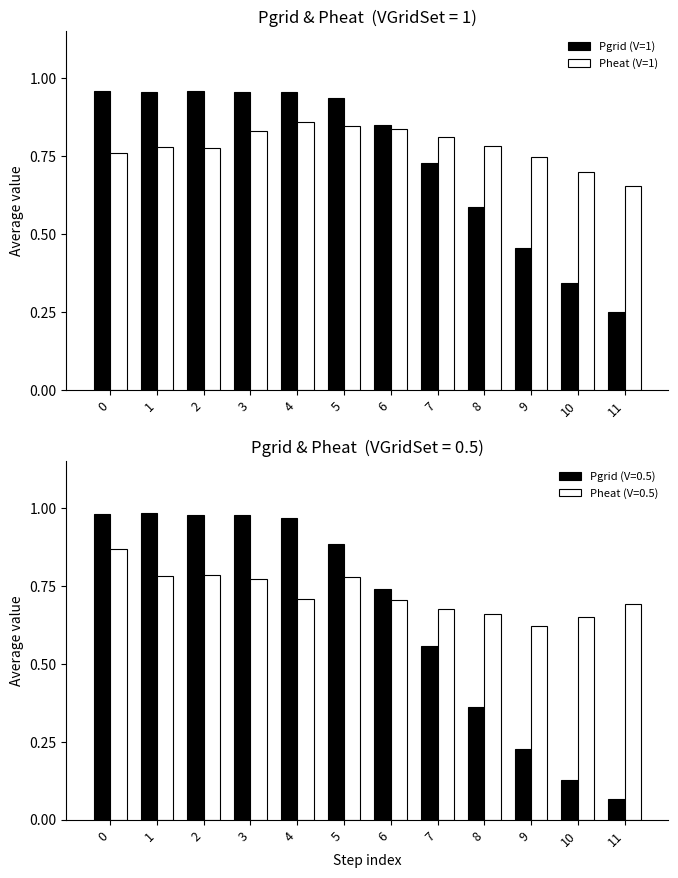

What is the difference between the highest and lowest values at 0?

0.2